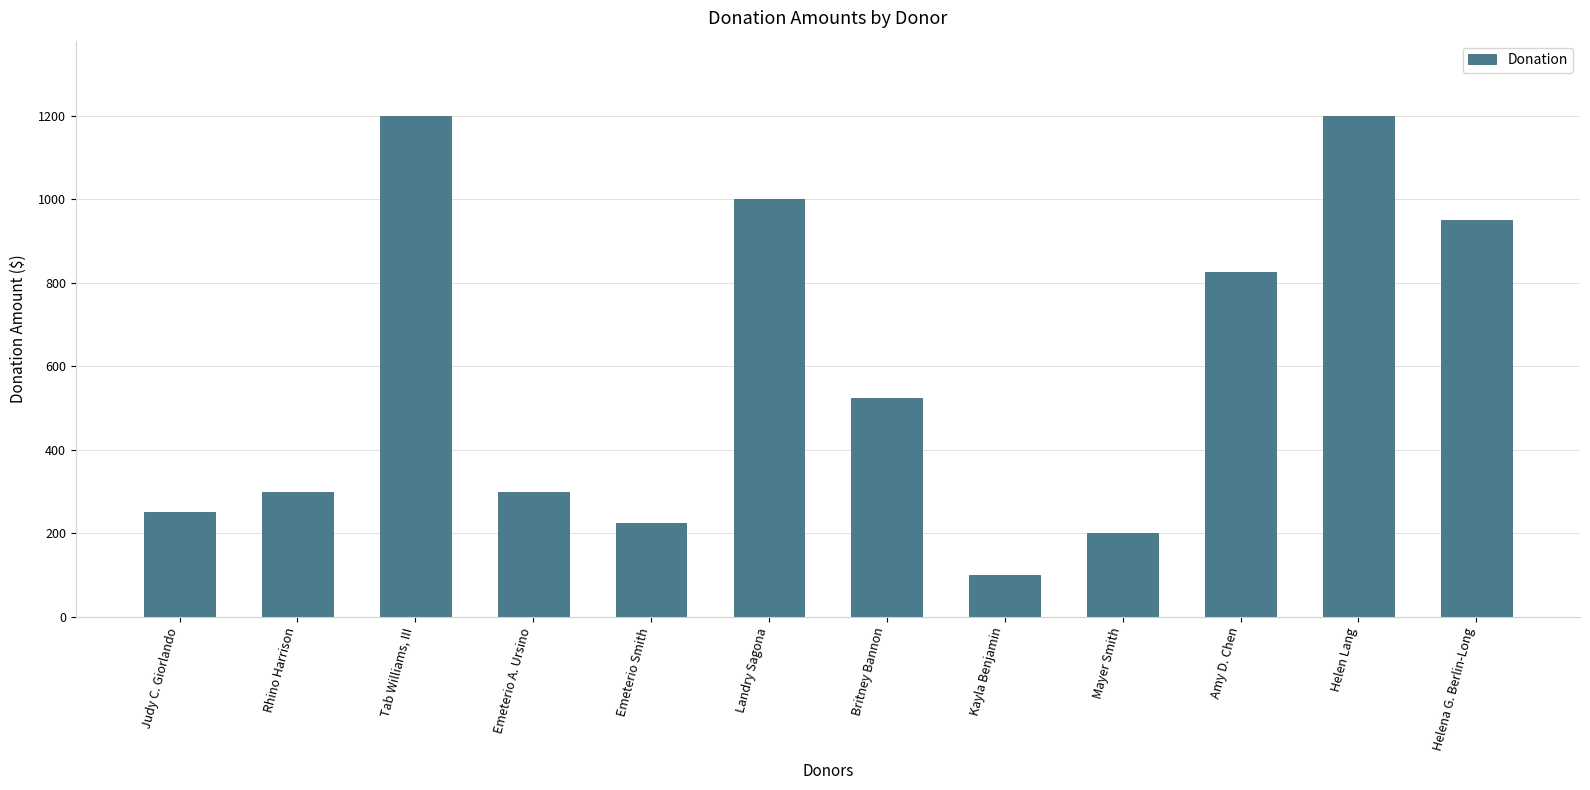

At which label does the data first exceed 525?

Tab Williams, III